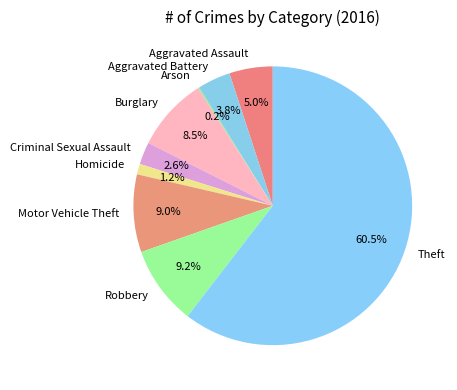

Does Theft represent more than half of the total?

Yes